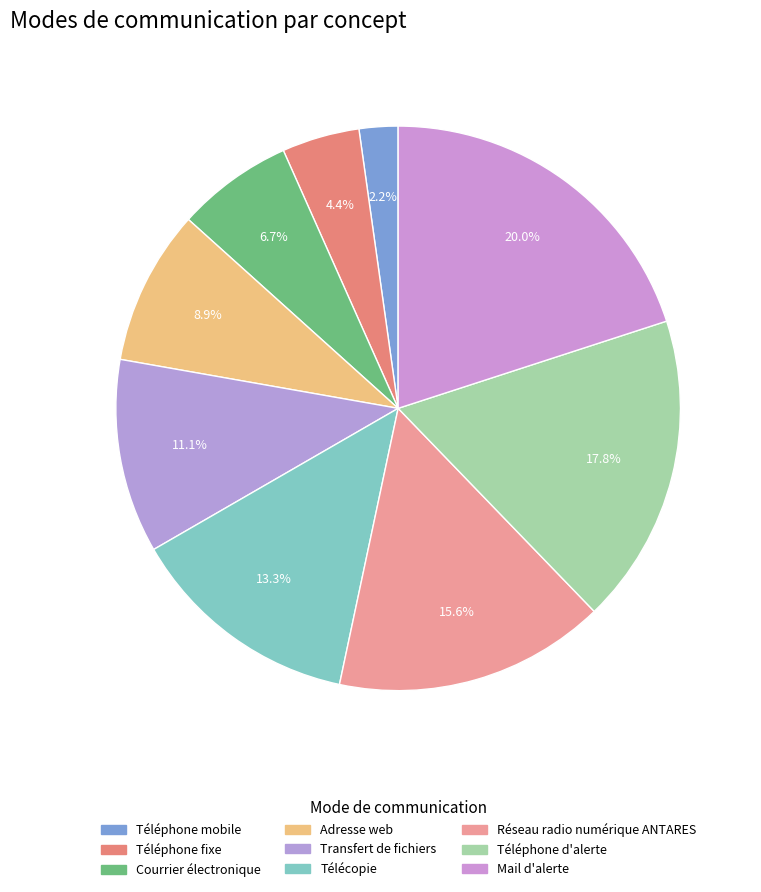

True or false: Télécopie accounts for 13% of the total.

True